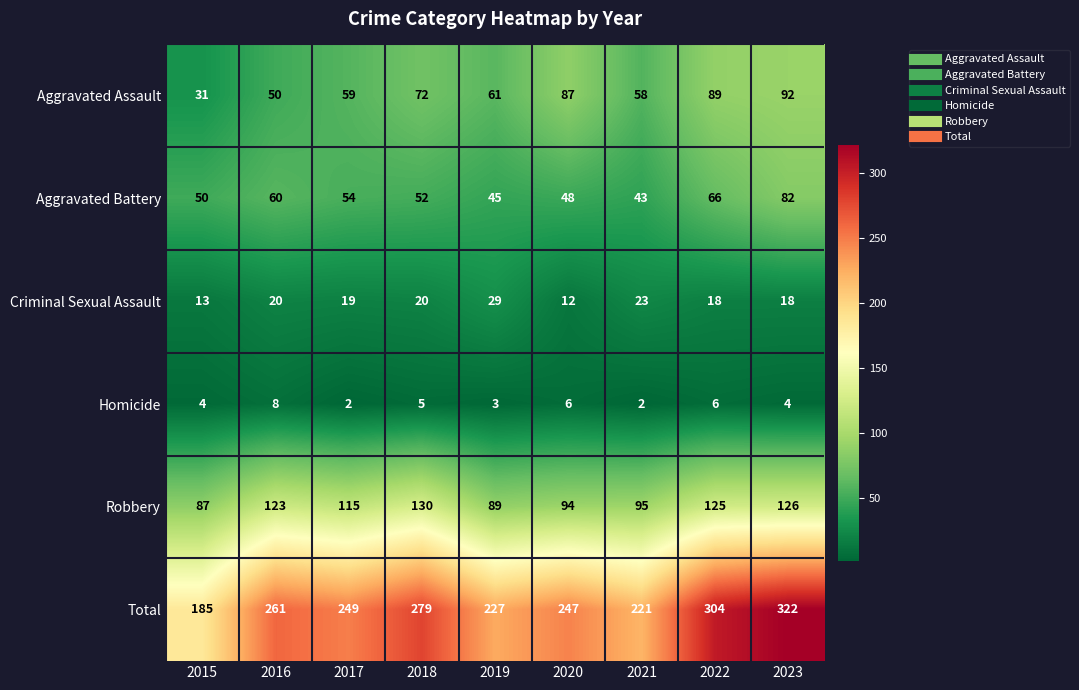

Where is Total nearest to the value 253?

2017